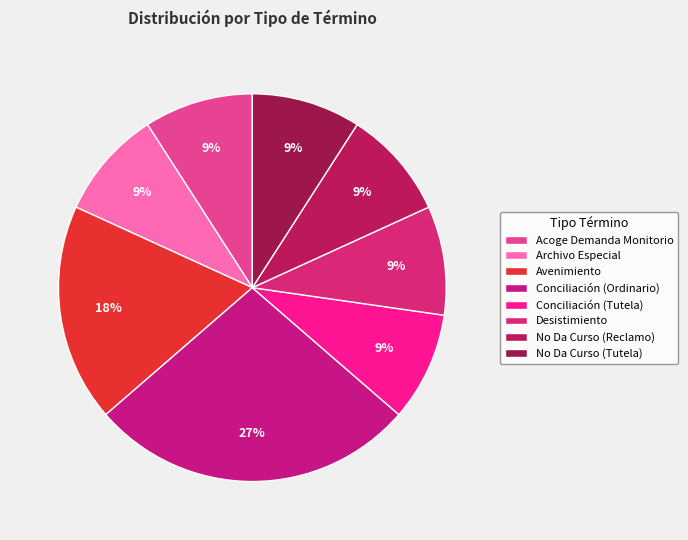

What percentage is the No Da Curso (Reclamo) slice, to the nearest percent?

9%